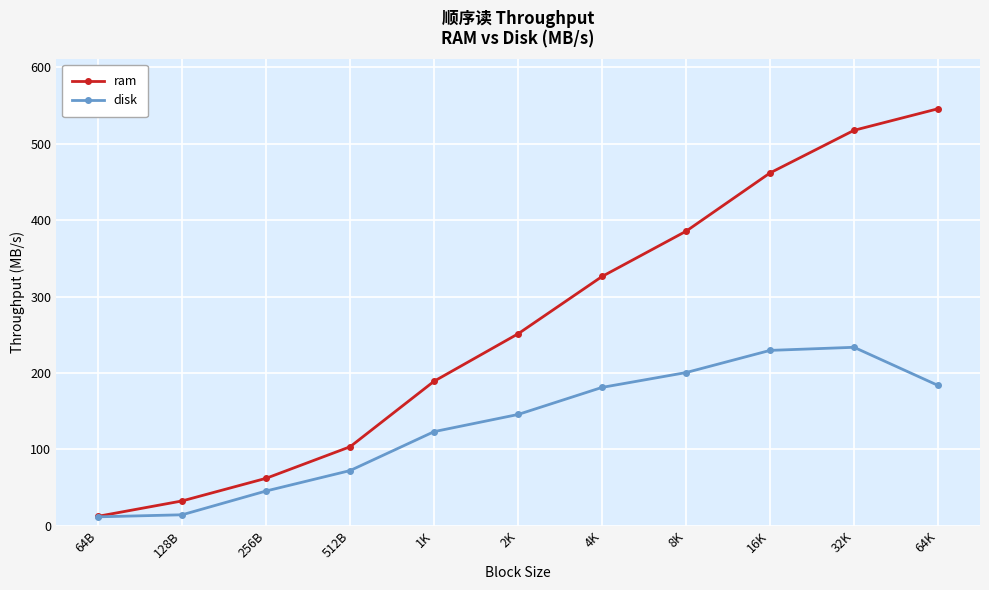

List the series in order of their overall mean, highest first.

ram, disk